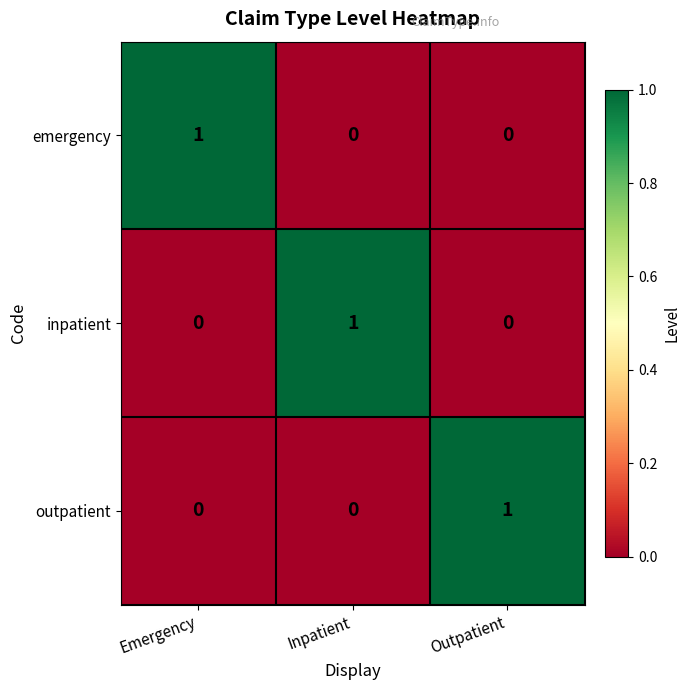

At how many categories does at least one series exceed 0?

3